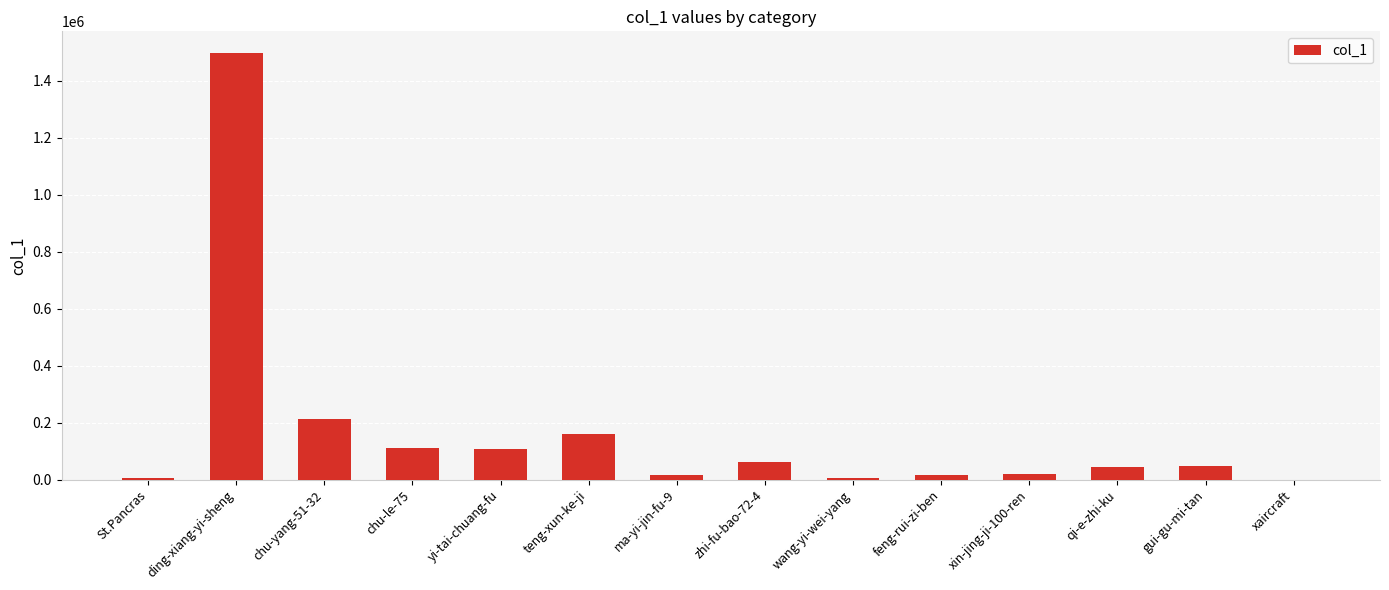

The value at chu-le-75 is 44282. True or false?

False